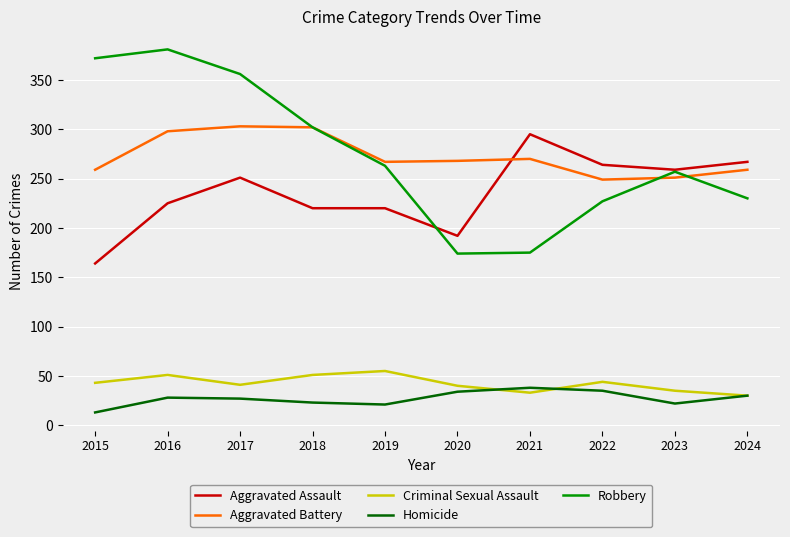

What value does the Robbery series have at 2020?

174